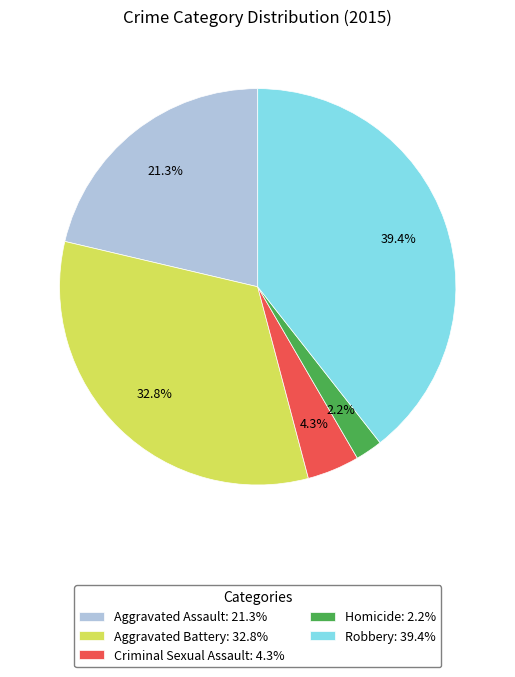

The Aggravated Battery slice represents 45% of the pie. True or false?

False